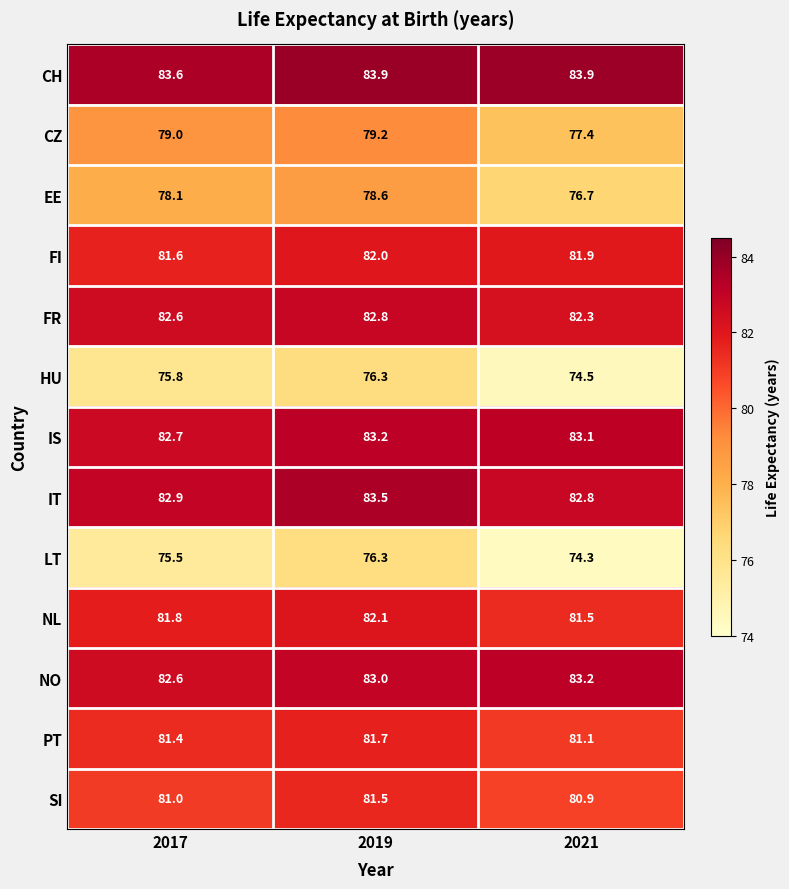

Which series changed the most between 2017 and 2021?

CZ